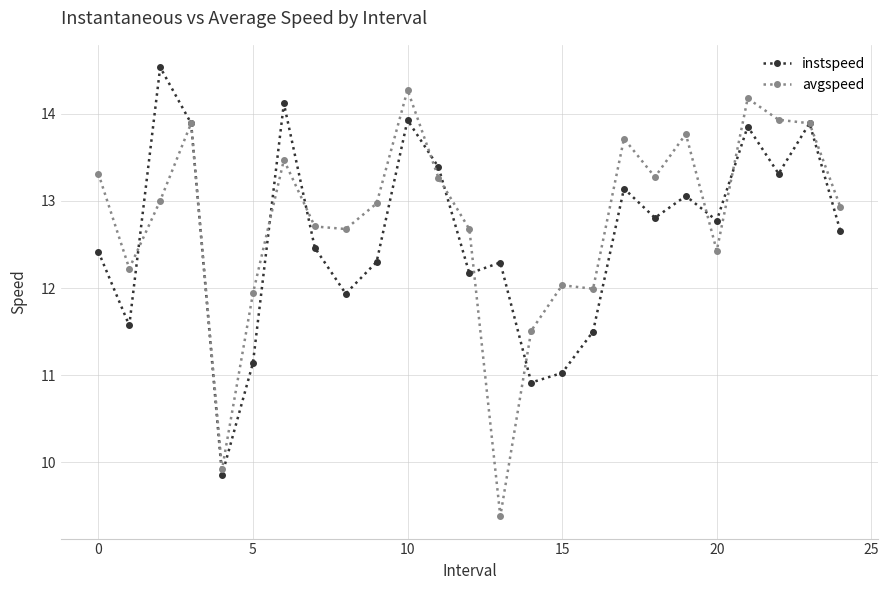

What is the value of the instspeed point at the 18th from the left?

13.1